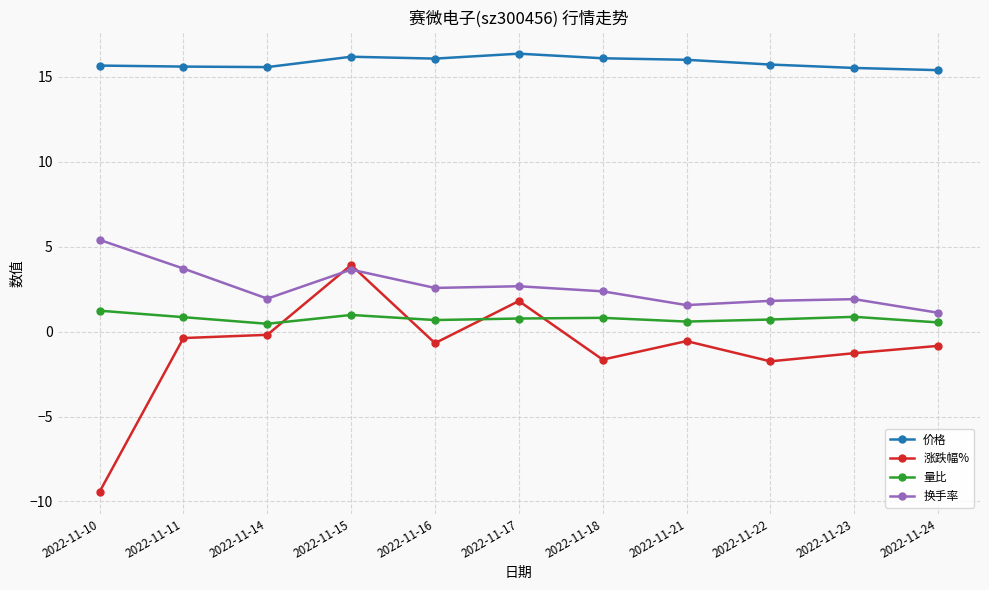

List the series in order of their peak value, lowest first.

量比, 涨跌幅%, 换手率, 价格